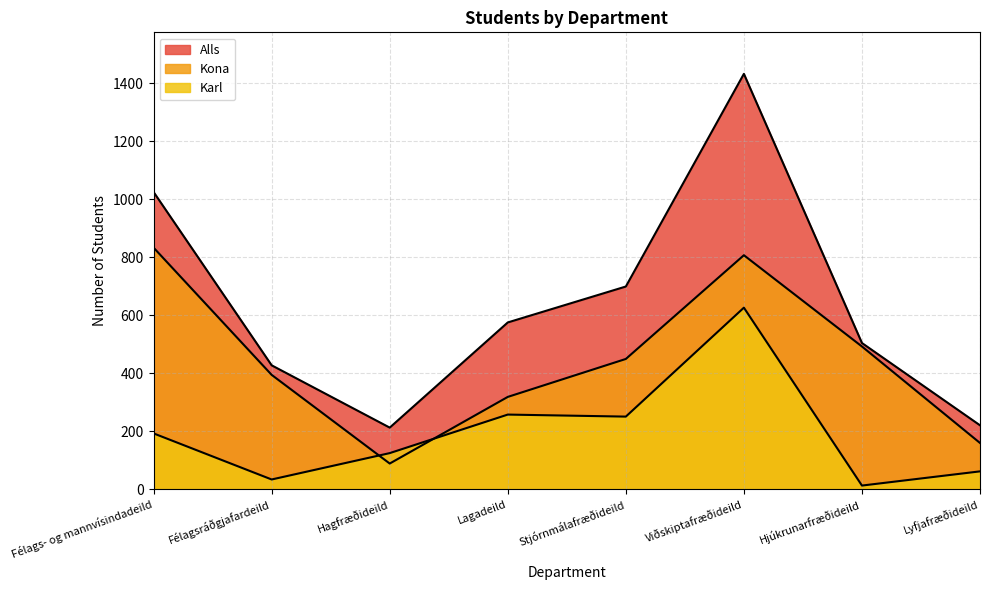

What position from the left is Stjórnmálafræðideild?

5